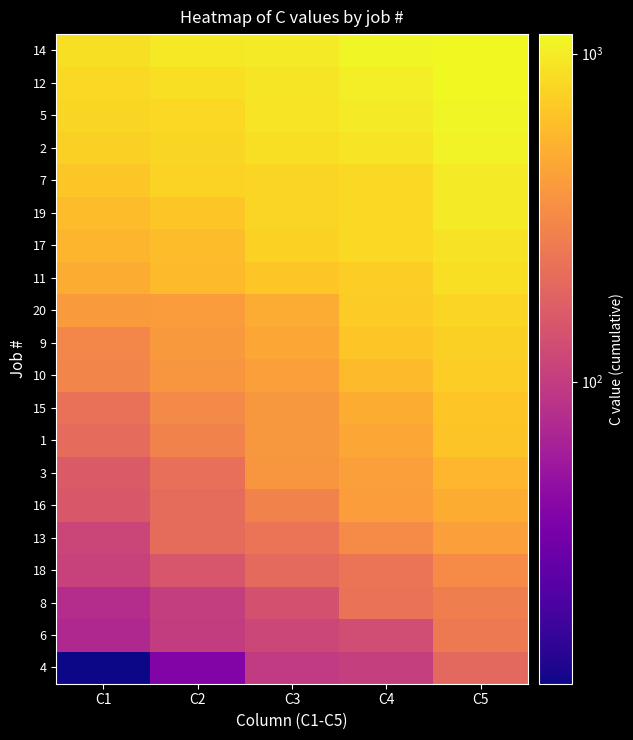

Which has a higher value, C5 or C4?

C5